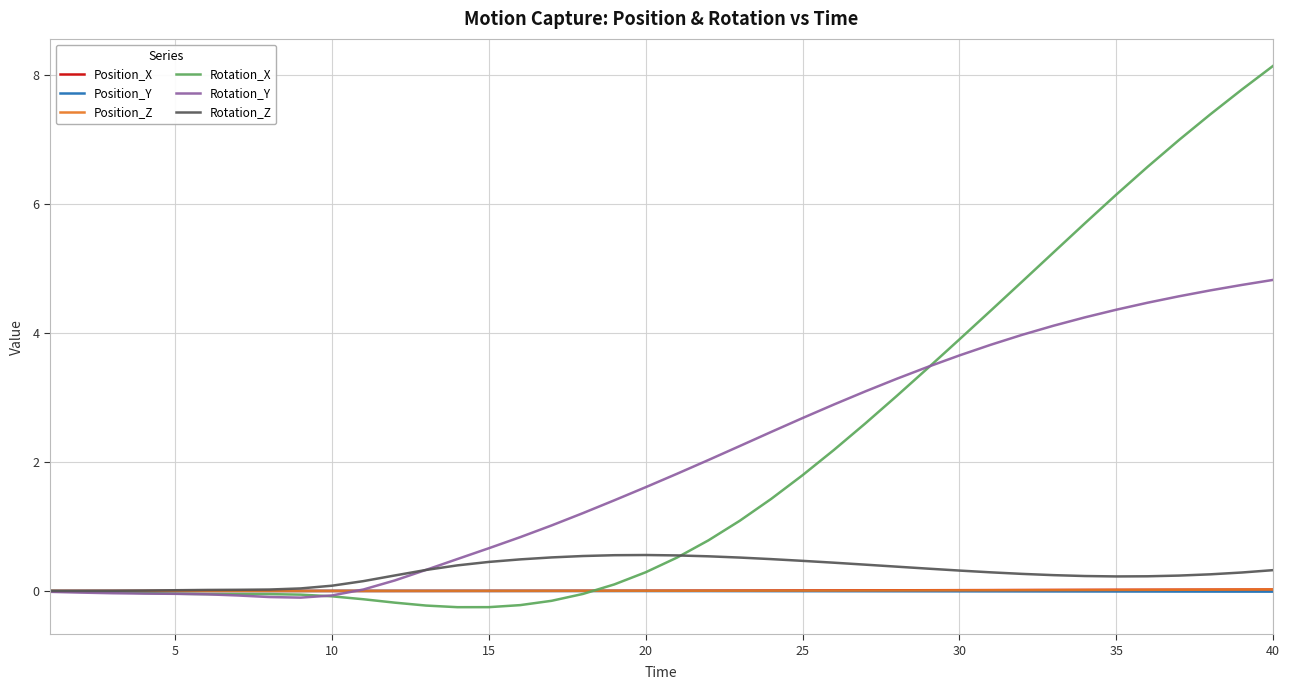

Which series has the widest spread of values?

Rotation_X